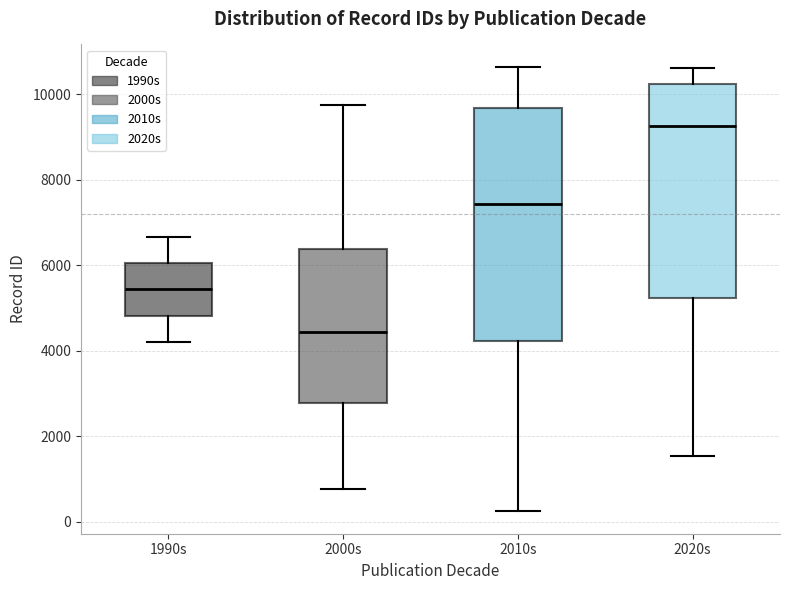

Which box's median line is the highest?

2020s